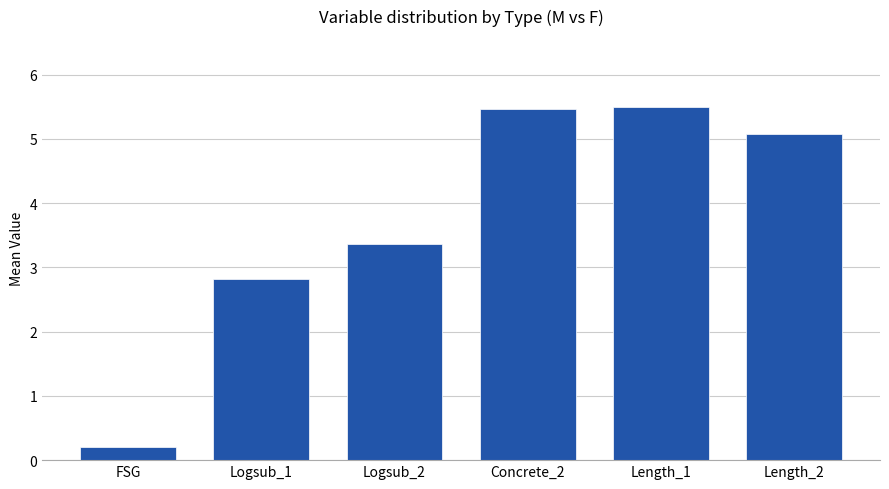

What is the label of the 4th bar from the left?

Concrete_2